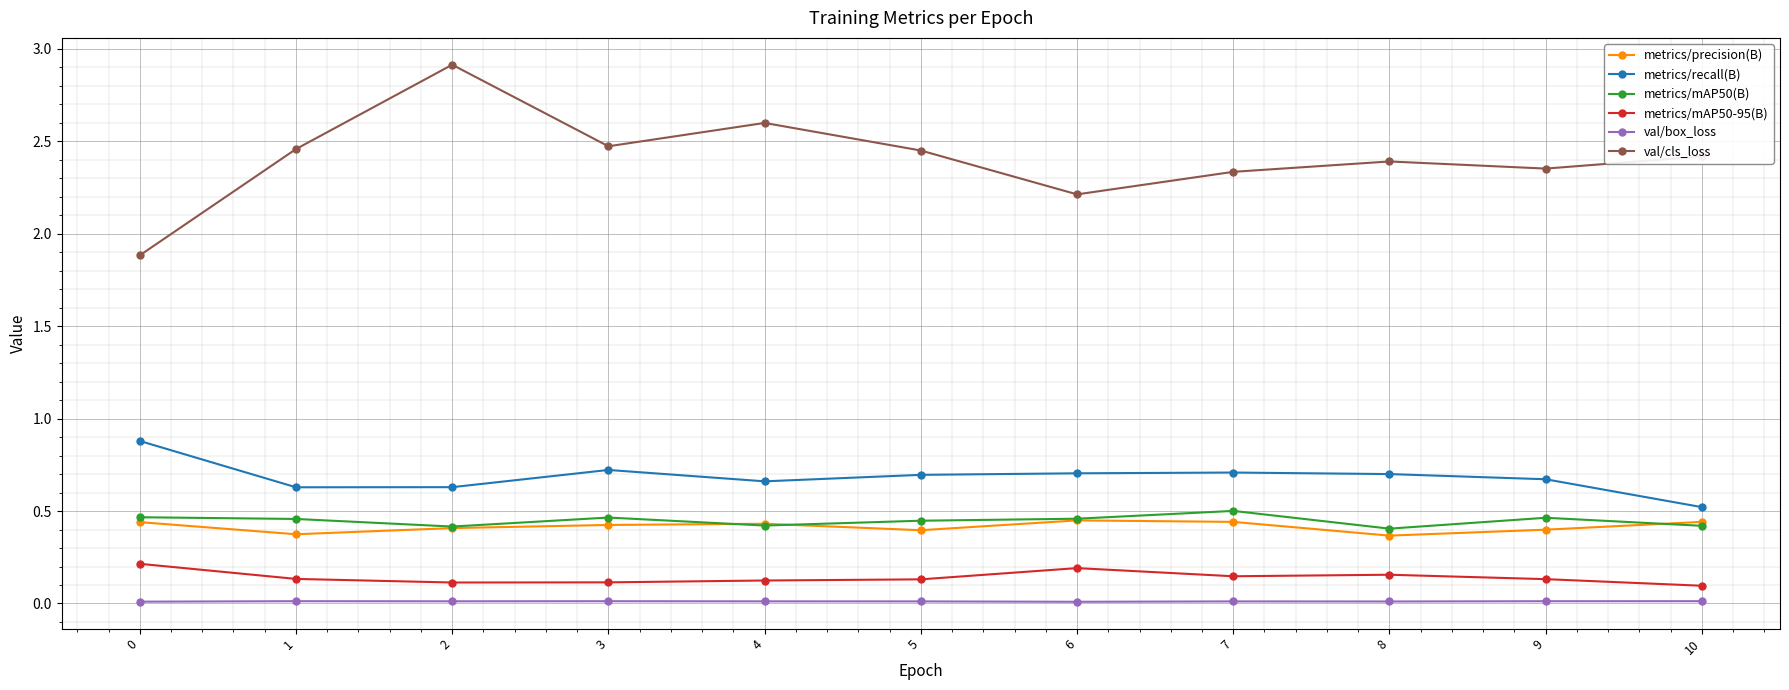

Which series has the largest range (max minus min)?

val/cls_loss